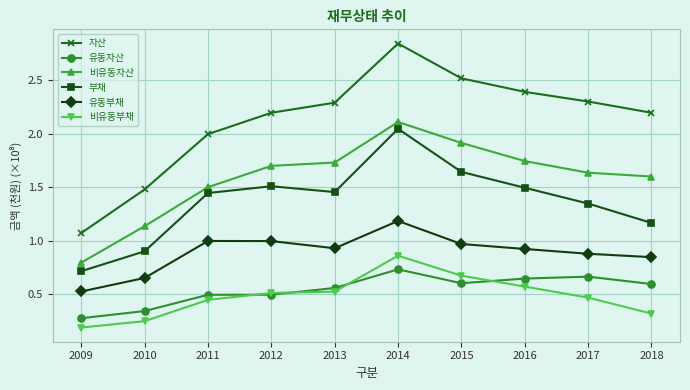

At which category does 자산 reach its first local peak?

2014